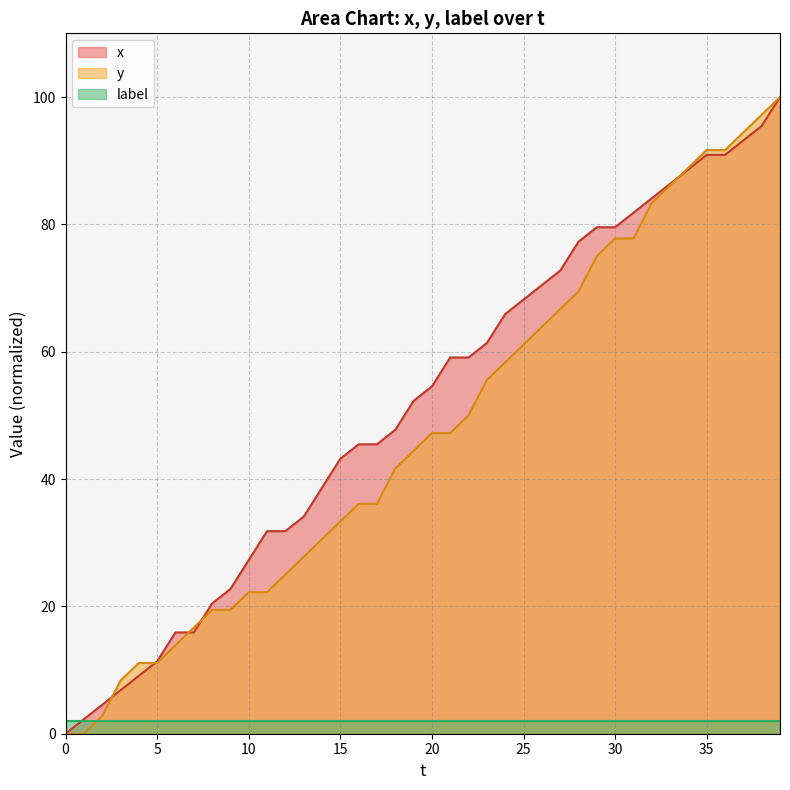

True or false: x has a value of 88.6 at 34.

True